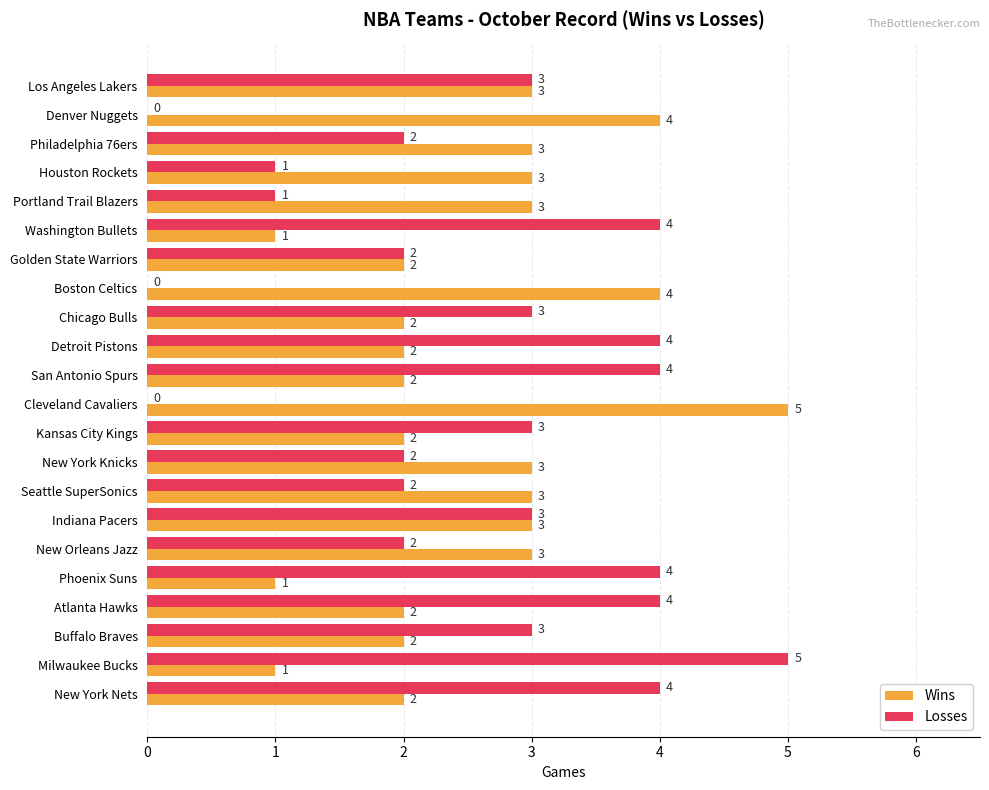

What is the approximate value of Losses at Buffalo Braves?

3